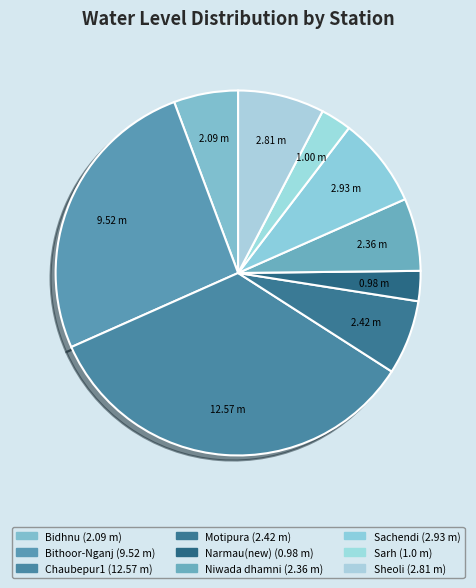

How many slices are in this pie chart?

9